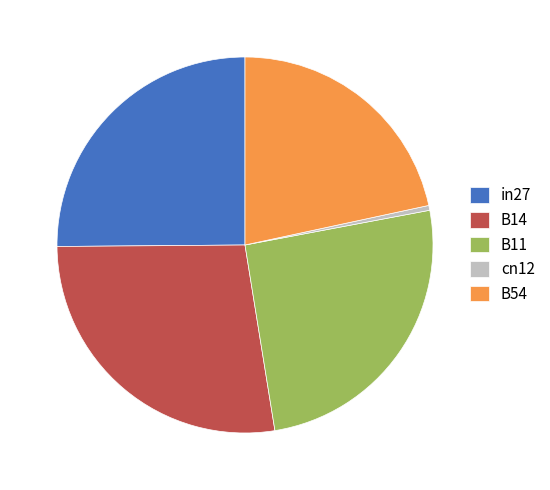

The in27 slice represents 25% of the pie. True or false?

True